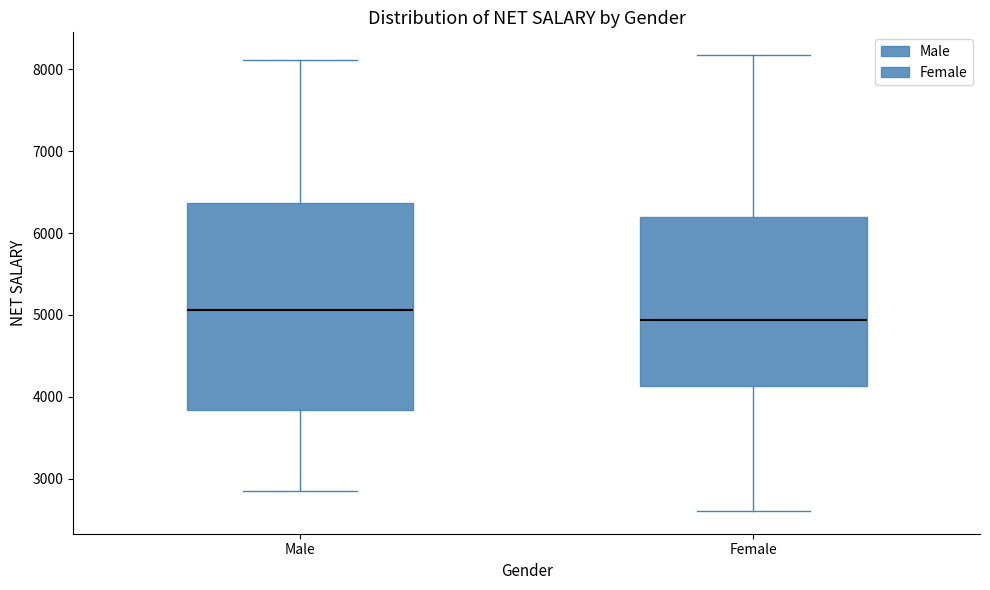

Reading left to right, transcribe this box plot: for each box, give where its median line is, the range the box spans, and where its two whiskers end, as read against the y-axis. The values are not printed on the chart, so give them approximately, as read against the axis.

Male: median 5100, box 3800 to 6400, whiskers 2900 to 8100
Female: median 4900, box 4100 to 6200, whiskers 2600 to 8200